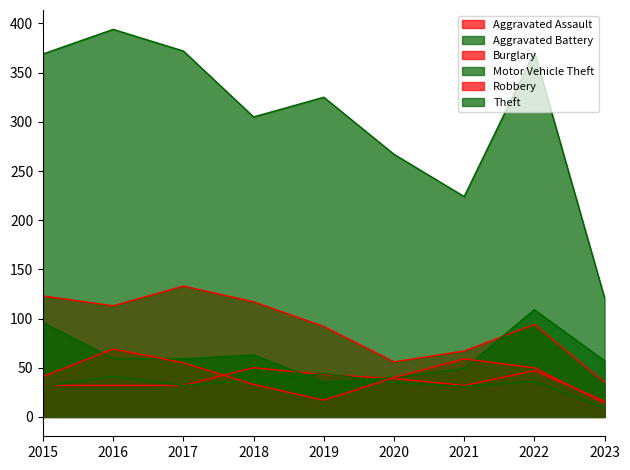

Which has a higher value, 2019 or 2022?

2022